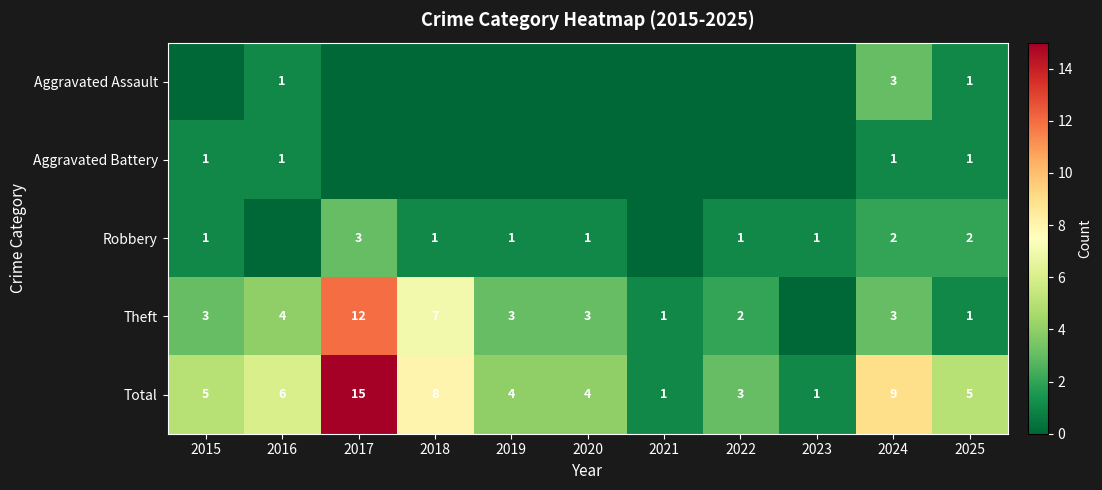

Is it true that Theft equals 5 at 2024?

False